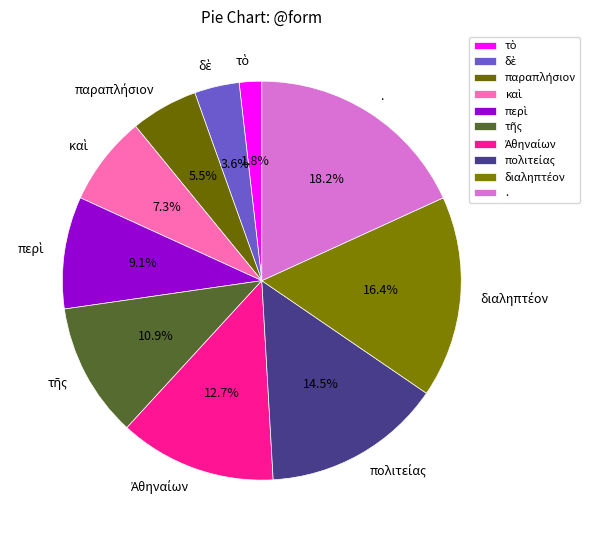

Is there any slice that represents more than half of the pie?

No